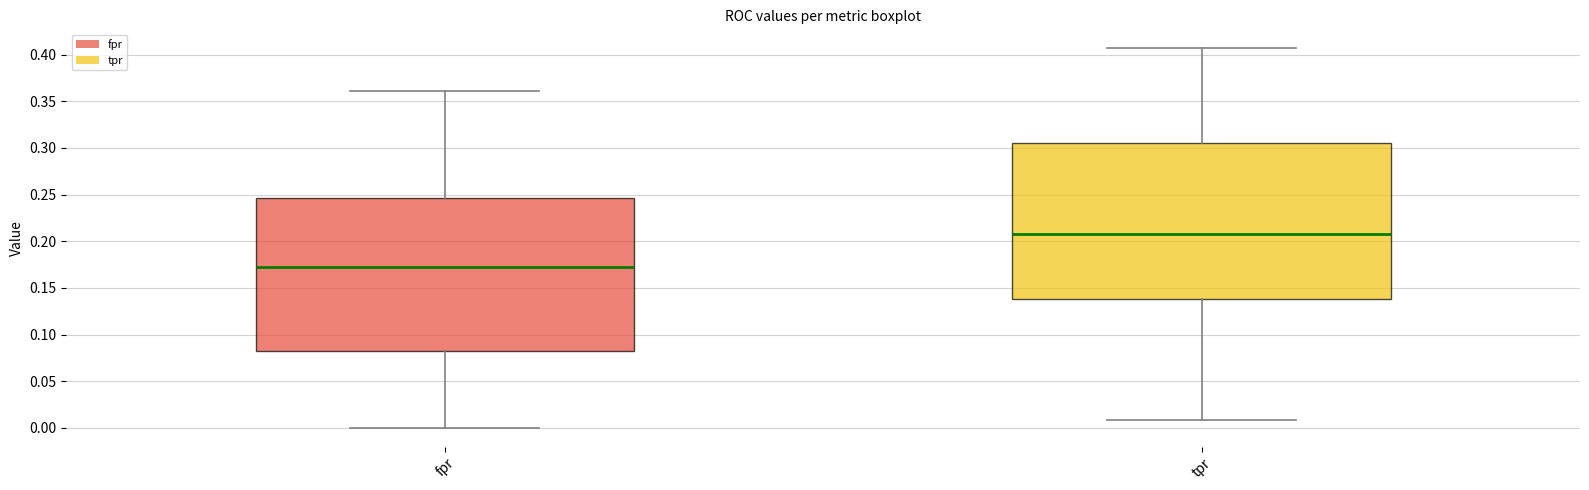

Which box's median line is the highest?

tpr